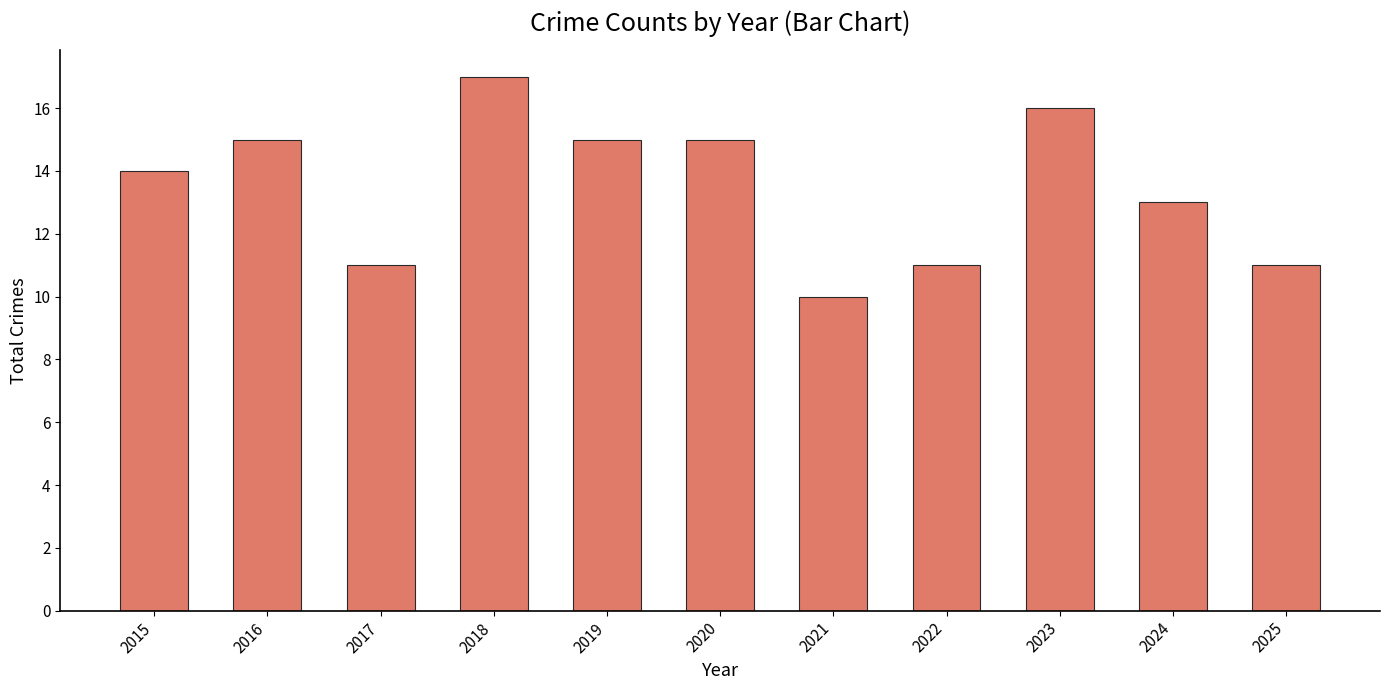

What value does the data have at 2020?

15